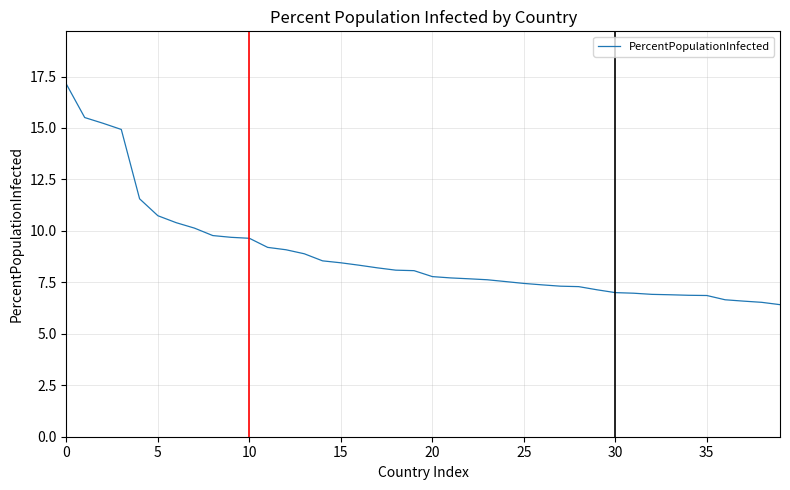

What is the maximum value shown in the chart?

17.1